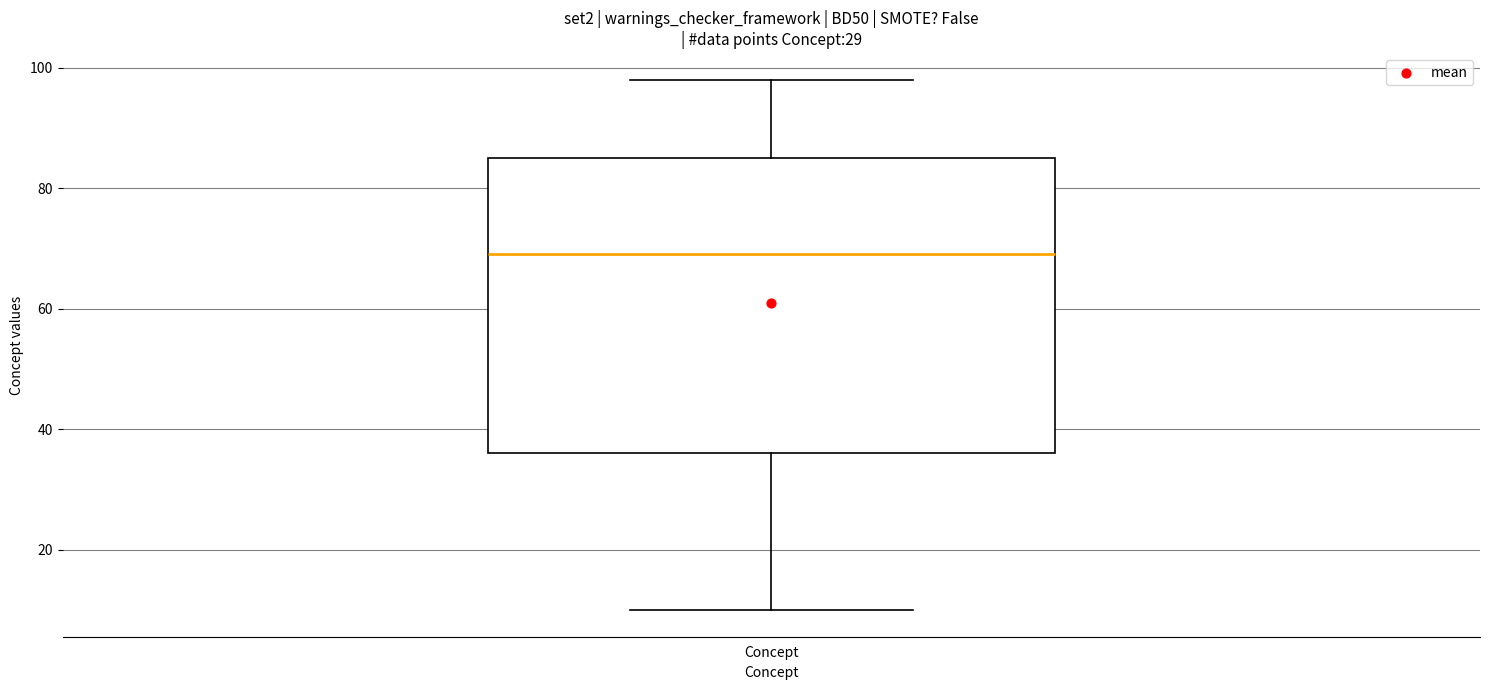

Where does the median line of the box for Concept sit on the y-axis? The values are not printed on the chart, so give them approximately, as read against the axis.

70